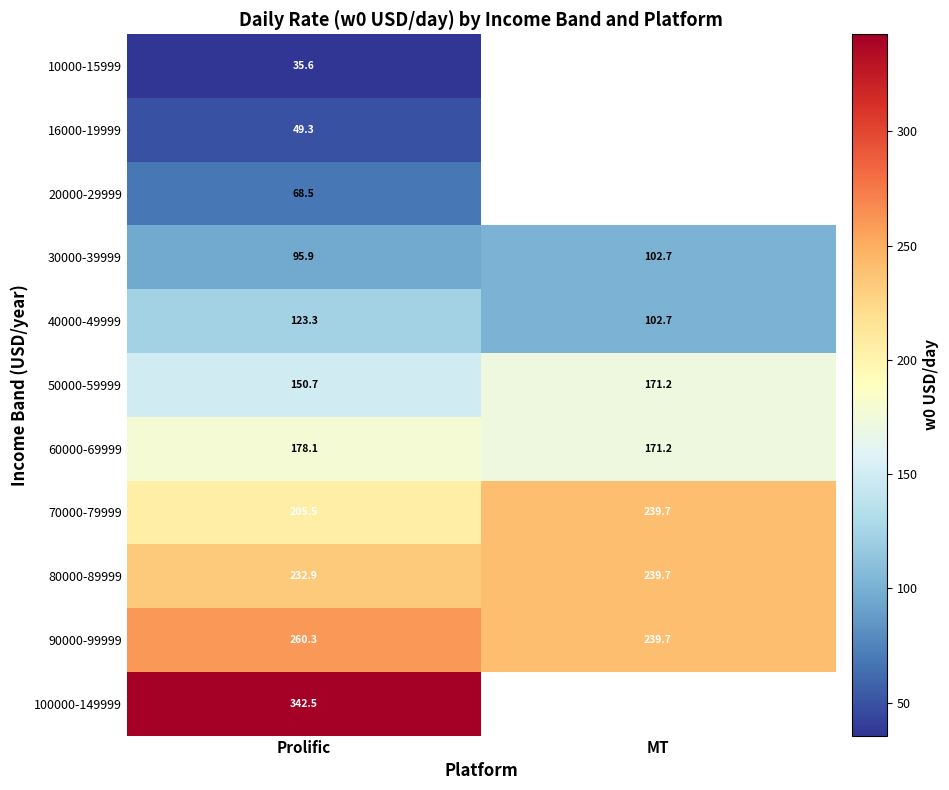

How many data points in 40000-49999 are above 123?

1